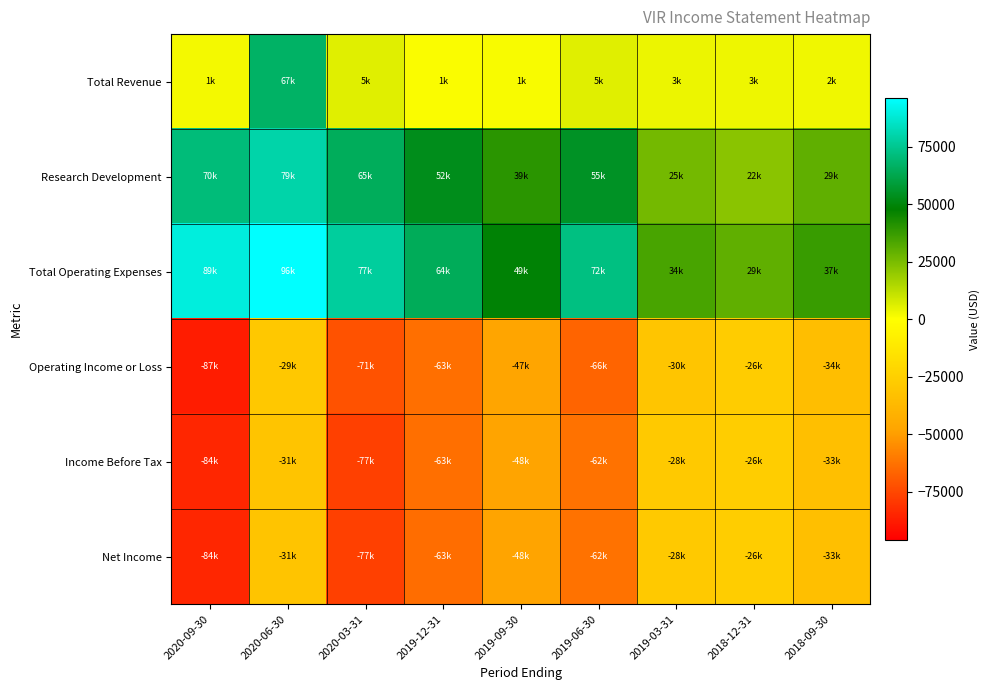

List the series in order of their peak value, highest first.

Total Operating Expenses, Research Development, Total Revenue, Income Before Tax, Net Income, Operating Income or Loss